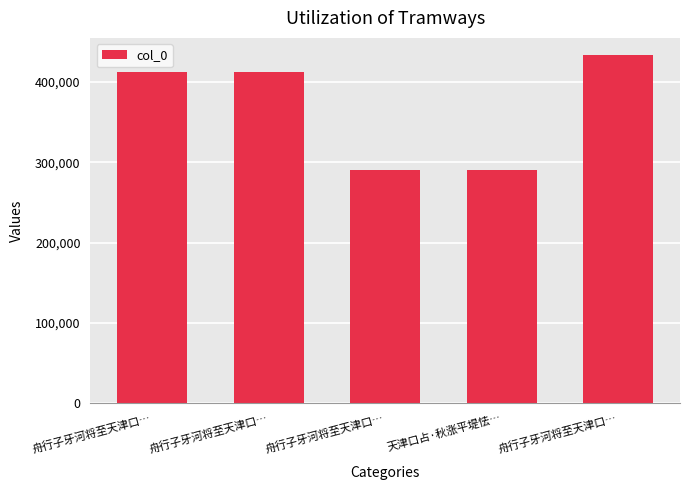

What is the label of the 5th bar from the left?

舟行子牙河将至天津口…